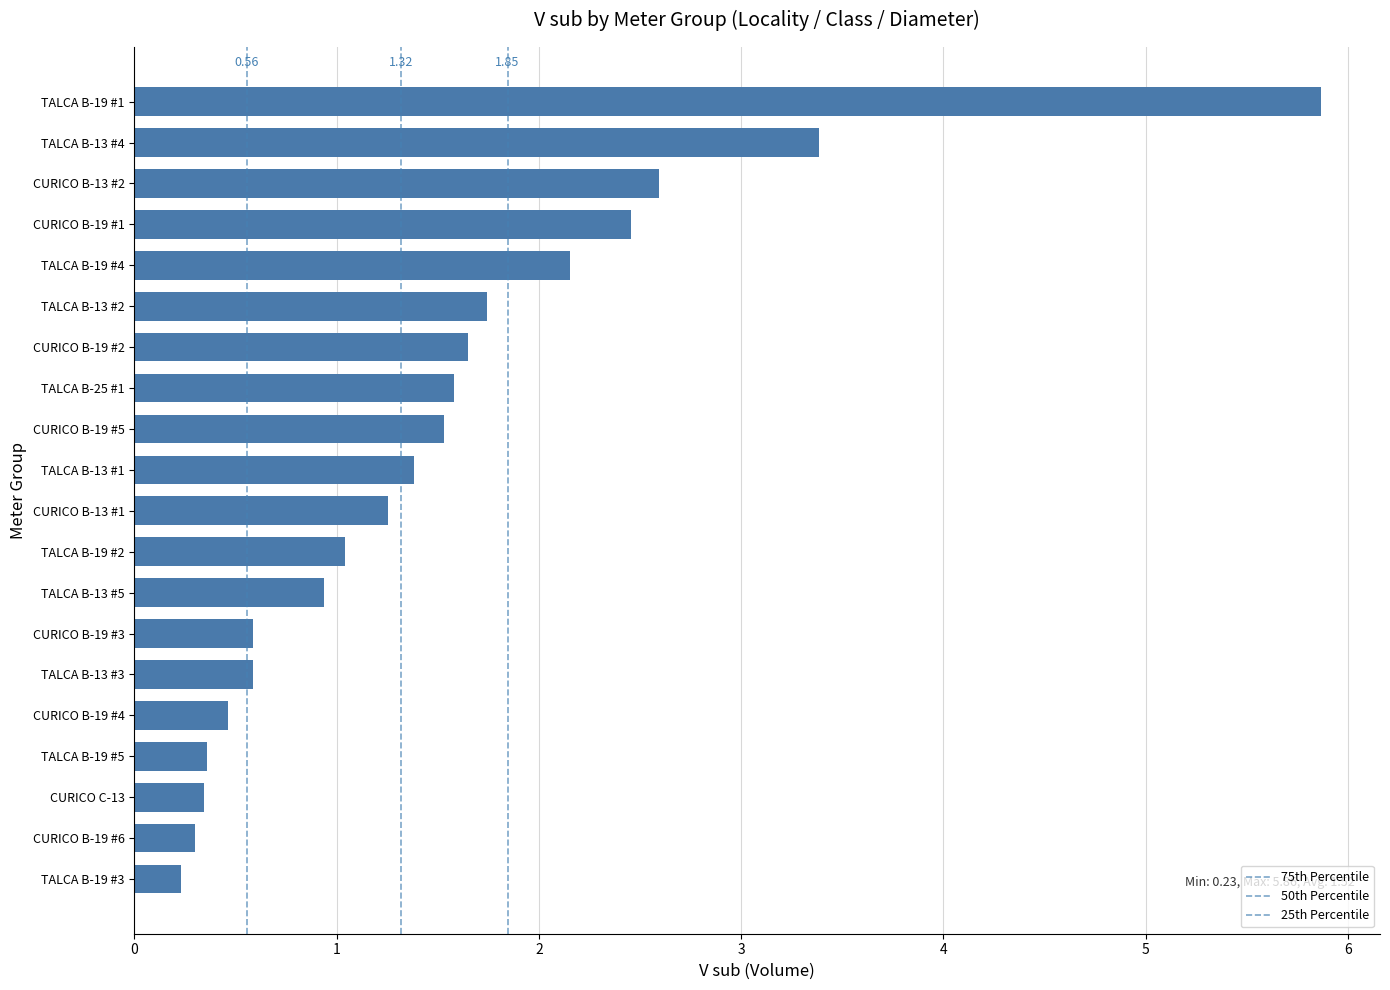

At which category does the chart reach its minimum across all series?

TALCA B-19 #3